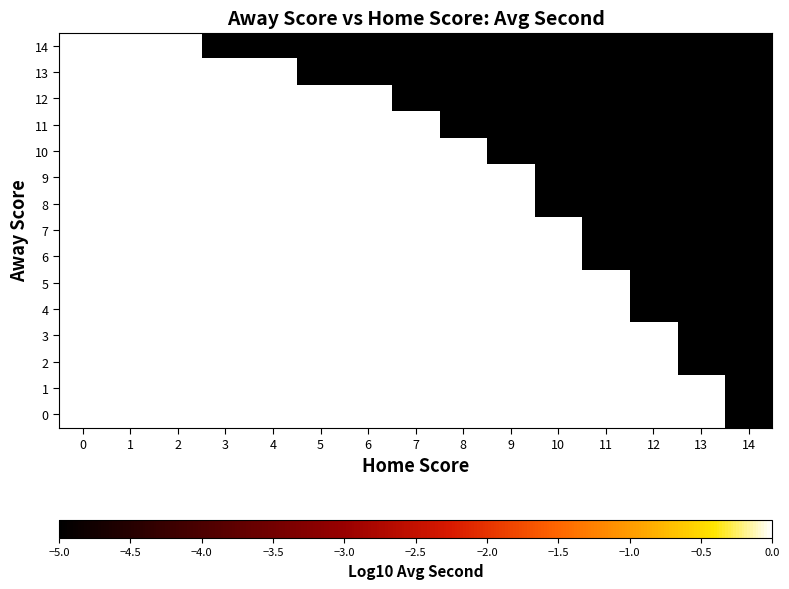

Which label corresponds to the smallest value in the chart?

14